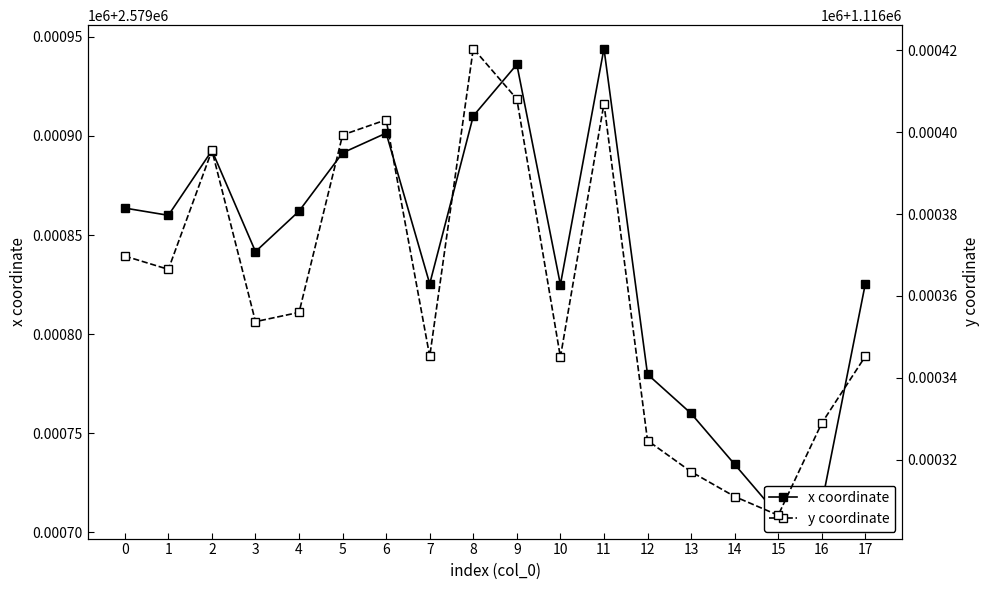

At which label does x coordinate reach its minimum?

15